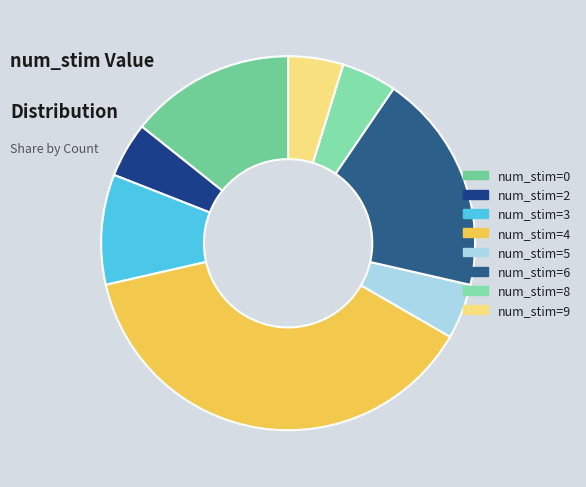

What percentage is NOT represented by num_stim=4?

61.9%